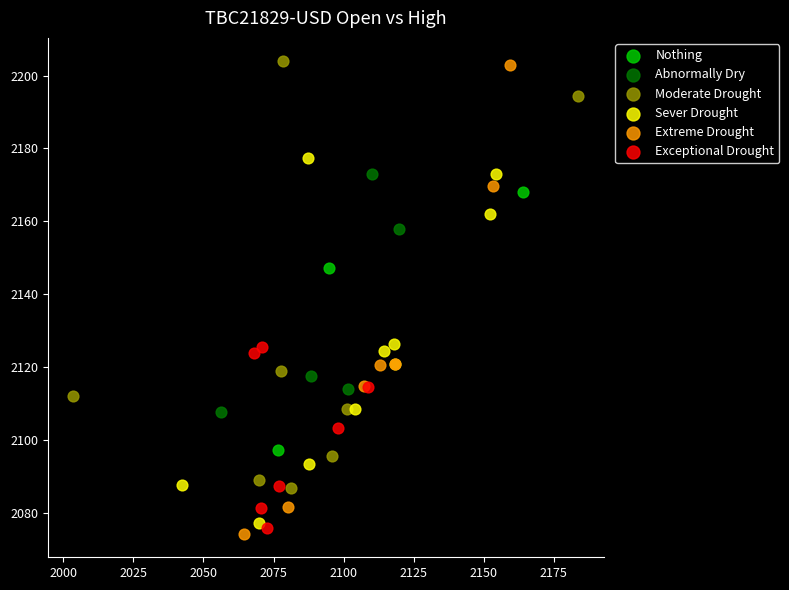

Which series reaches the minimum Y coordinate?

Extreme Drought